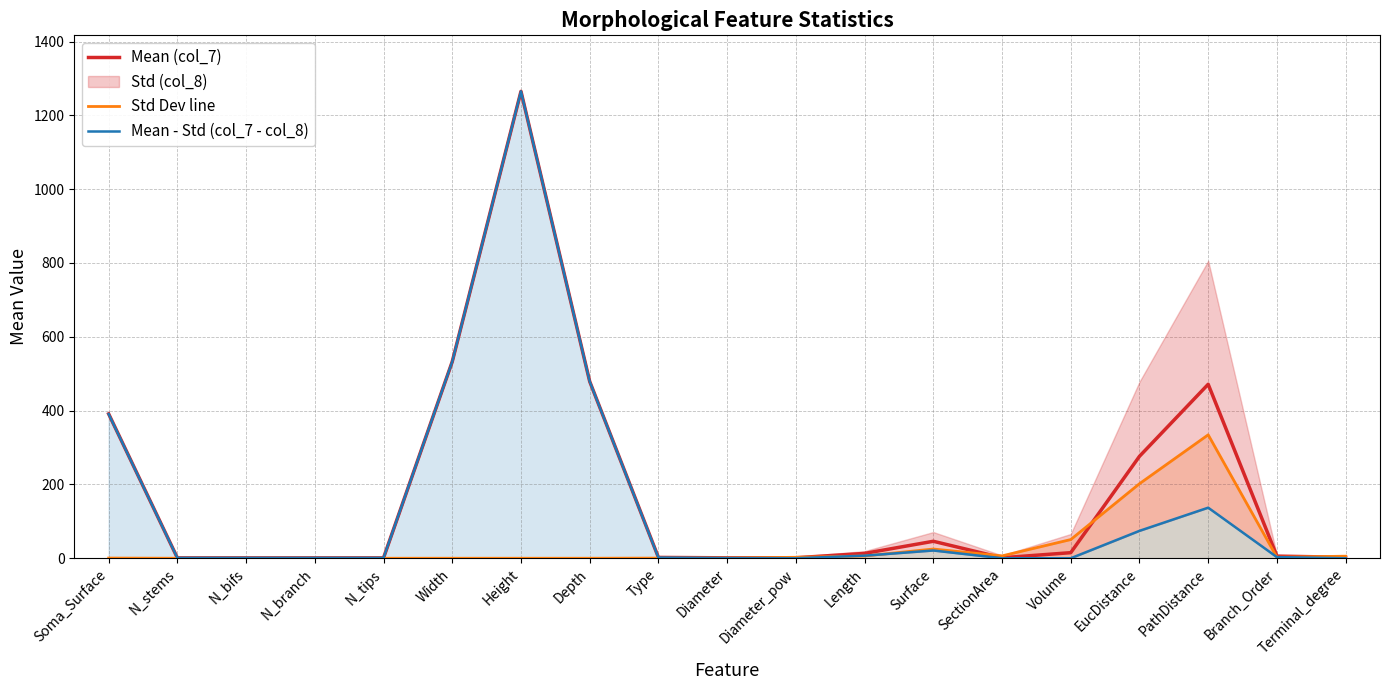

Between Volume and Diameter, which is larger?

Volume